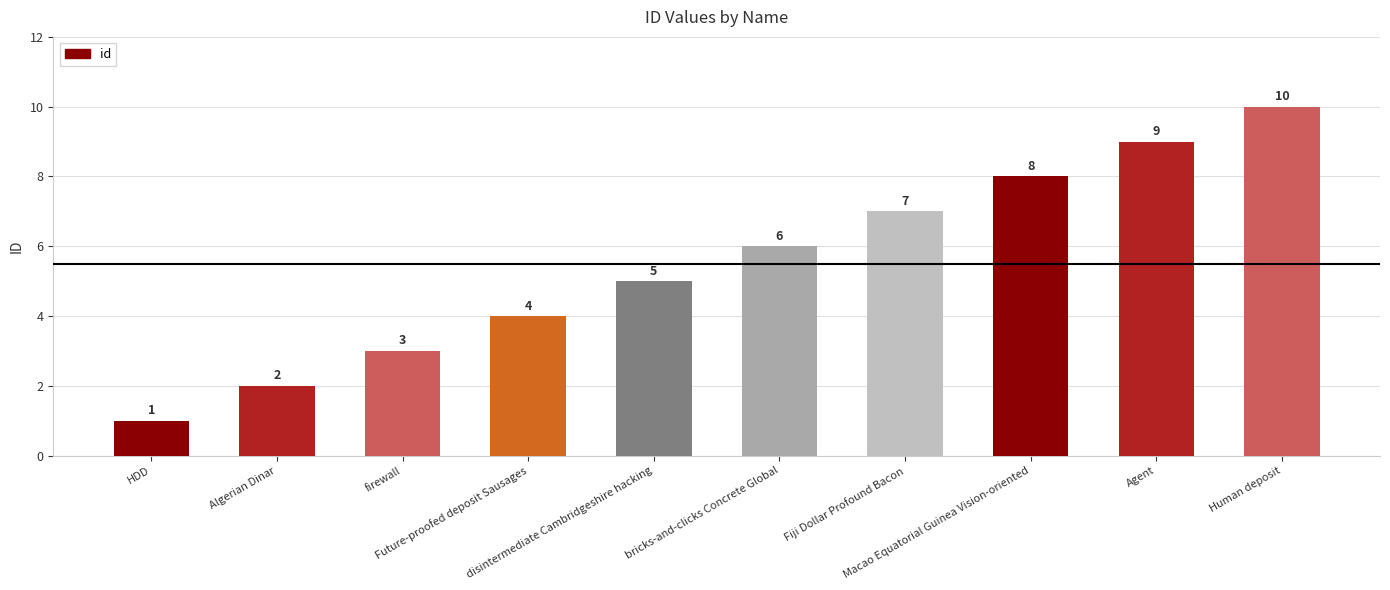

What is the sum of all values?

55